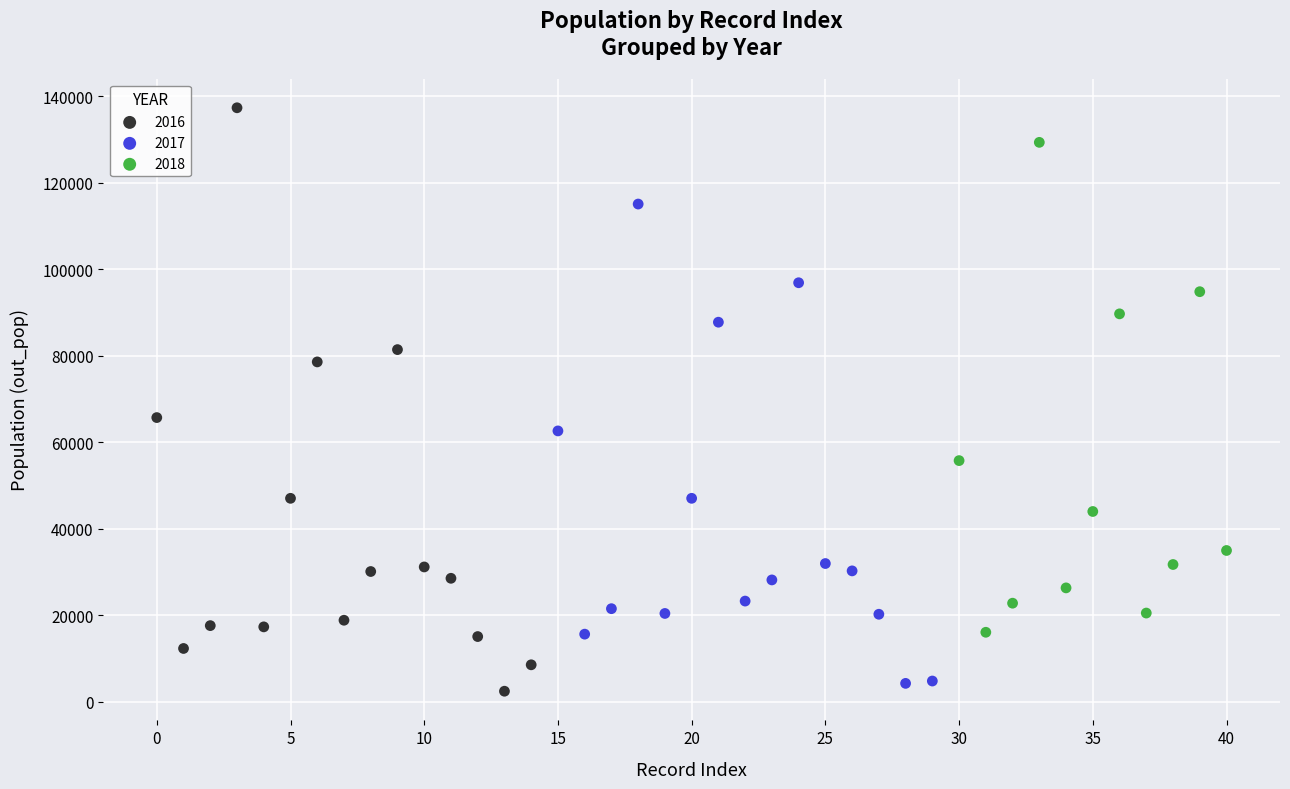

Which series contains the highest Y value?

2016